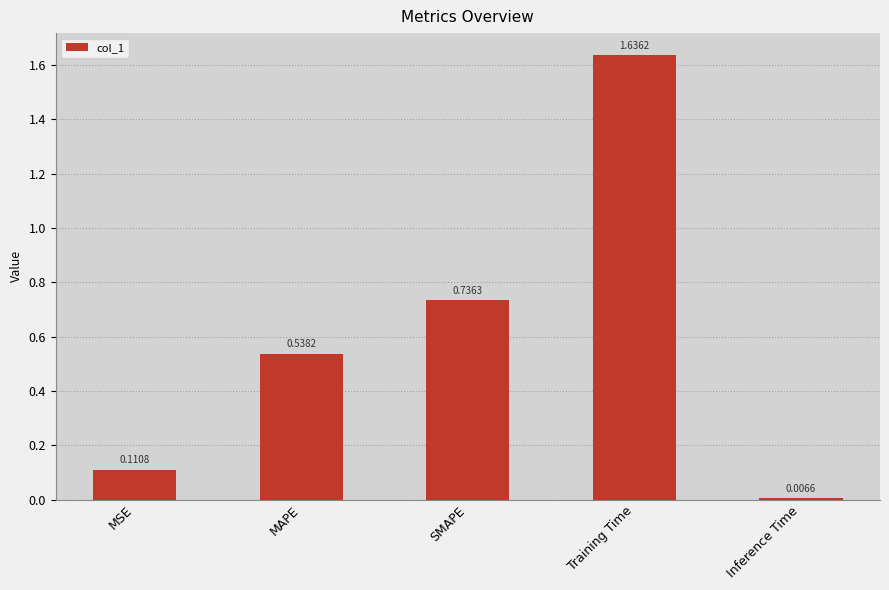

What is the sum of all values?

3.0